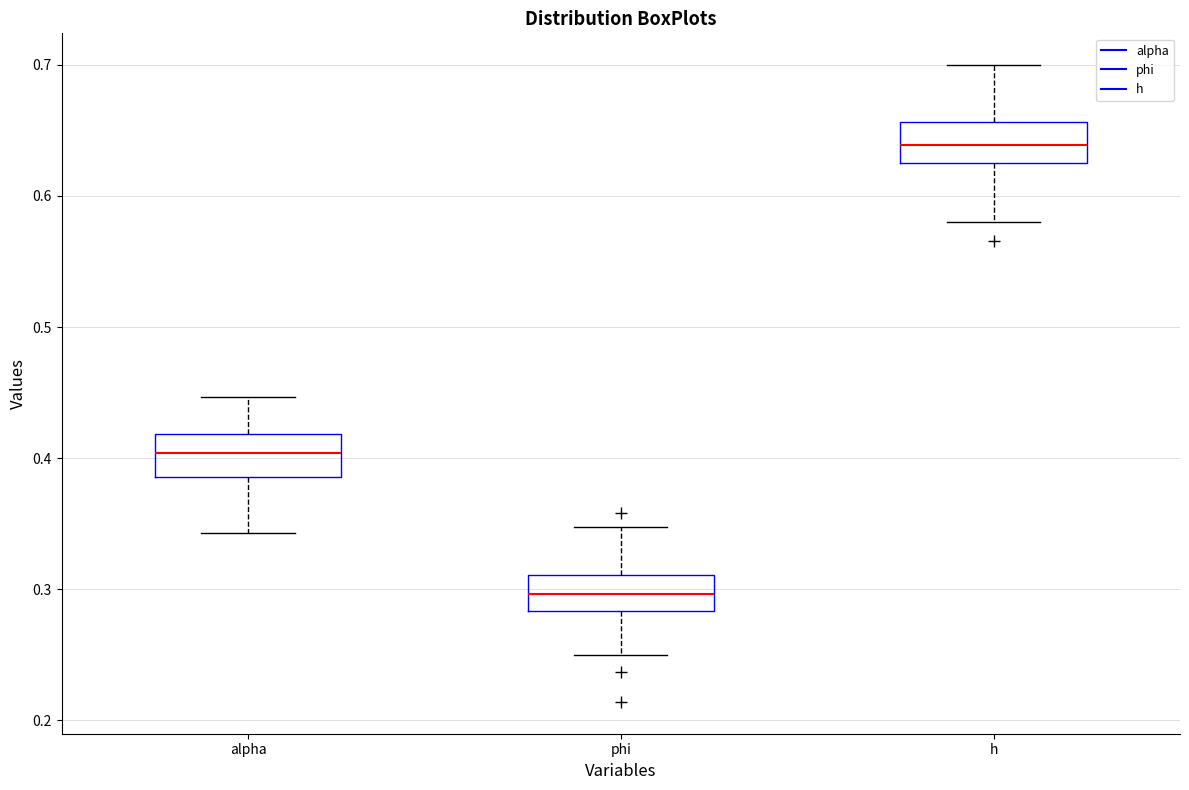

Reading left to right, transcribe this box plot: for each box, give where its median line is, the range the box spans, and where its two whiskers end, as read against the y-axis. The values are not printed on the chart, so give them approximately, as read against the axis.

alpha: median 0.40, box 0.39 to 0.42, whiskers 0.34 to 0.45
phi: median 0.30, box 0.28 to 0.31, whiskers 0.25 to 0.35
h: median 0.64, box 0.62 to 0.66, whiskers 0.58 to 0.70